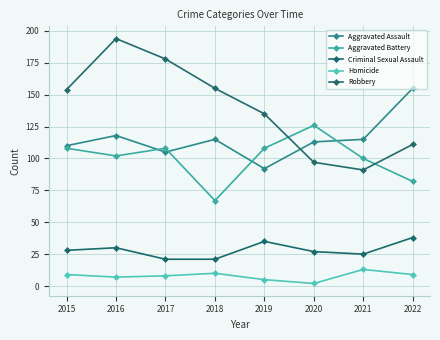

How many categories are shown in the chart?

8